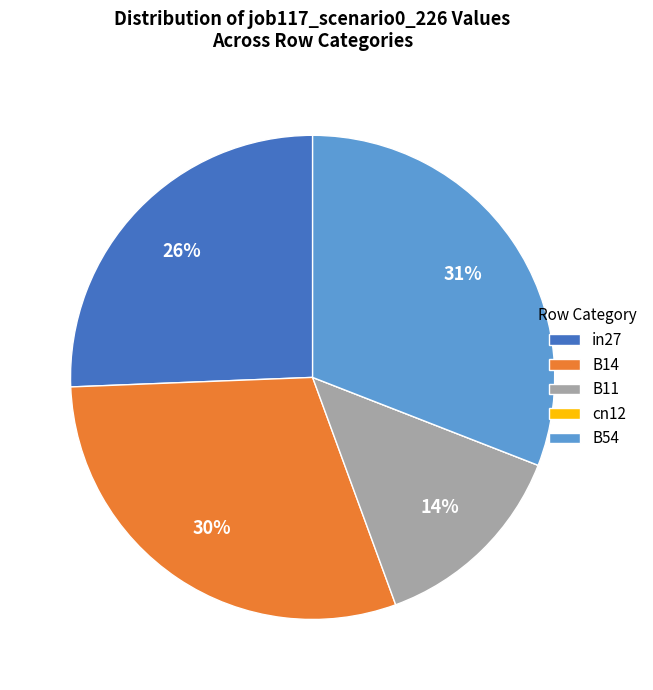

To the nearest percent, what percentage of the pie is B54?

31%